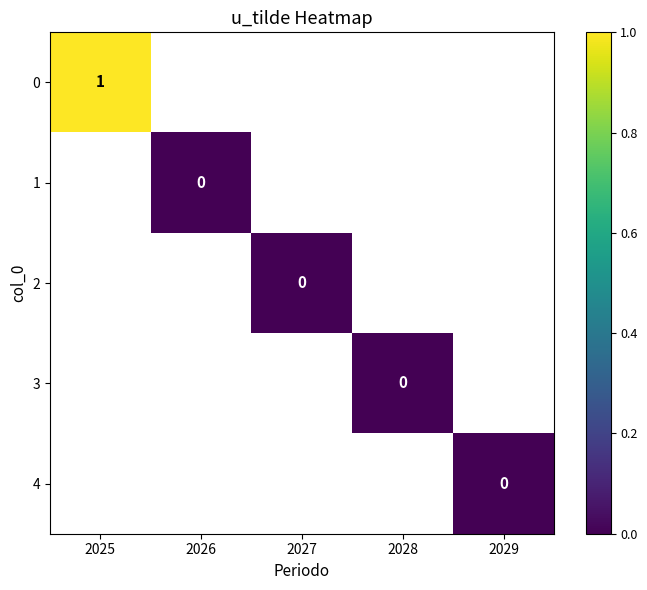

Rank the categories by 0 value from highest to lowest.

2025, 2026, 2027, 2028, 2029